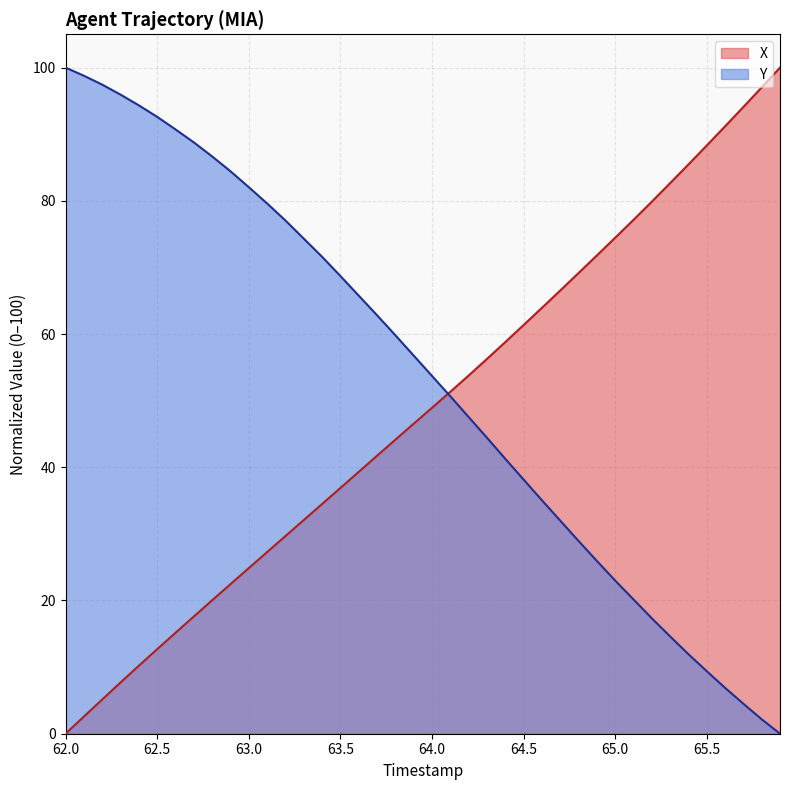

Reading left to right, transcribe all the data shown in this chart.

X: 0.0	2.6	5.1	7.7	10.2	12.7	15.1	17.6	20.0	22.4	24.9	27.3	29.7	32.1	34.5	36.9	39.3	41.7	44.1	46.5	48.9	51.3	53.8	56.3	58.8	61.3	63.9	66.5	69.2	71.8	74.5	77.1	79.9	82.6	85.5	88.3	91.2	94.1	97.0	100.0
Y: 100.0	98.8	97.4	95.9	94.3	92.6	90.7	88.8	86.7	84.4	82.1	79.6	77.1	74.3	71.6	68.7	65.8	62.8	59.8	56.8	53.7	50.7	47.6	44.4	41.3	38.2	35.1	32.0	28.9	25.9	23.0	20.2	17.3	14.6	11.9	9.4	6.9	4.5	2.2	0.0